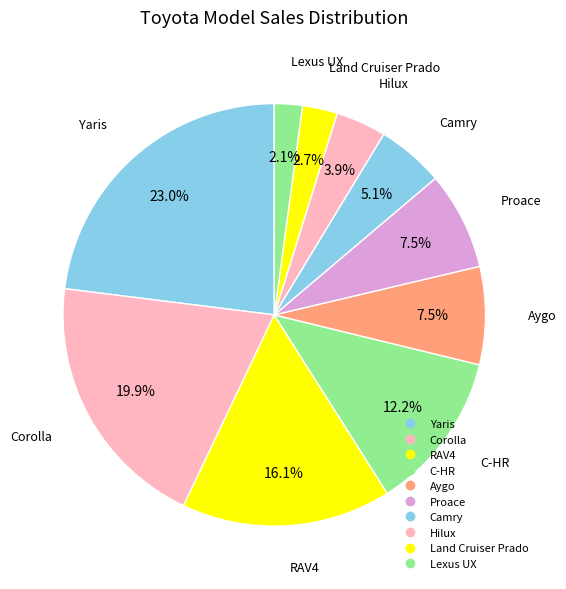

What is the largest slice in the pie chart?

Yaris